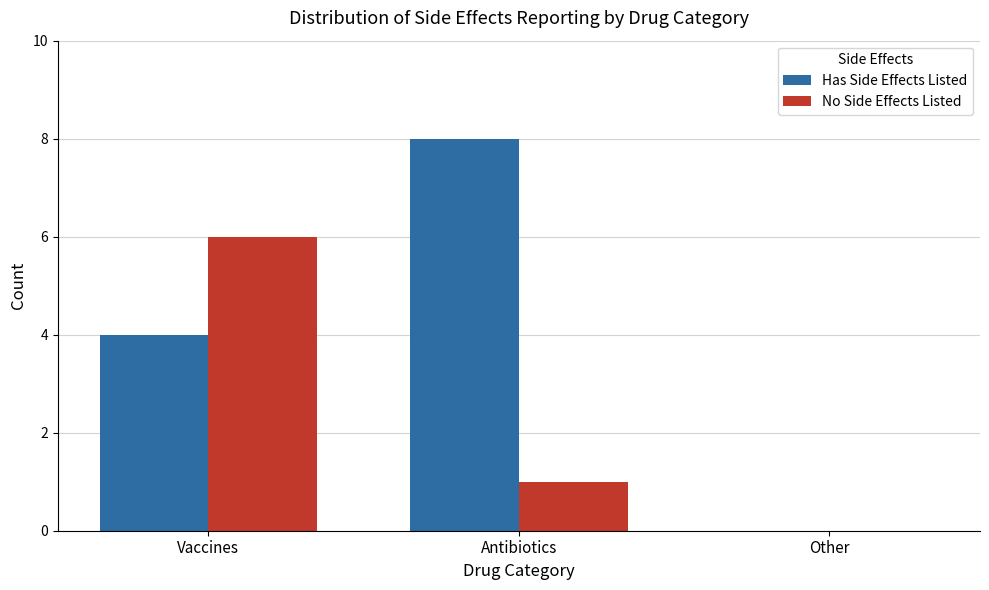

How many No Side Effects Listed values are between 0 and 6?

3